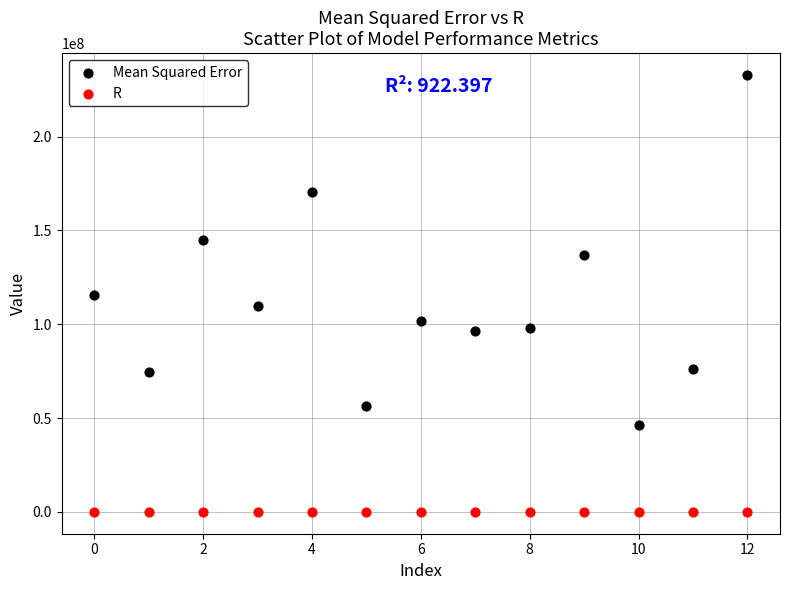

Across all data points, what is the range of Y values (max minus min)?

232864797.8